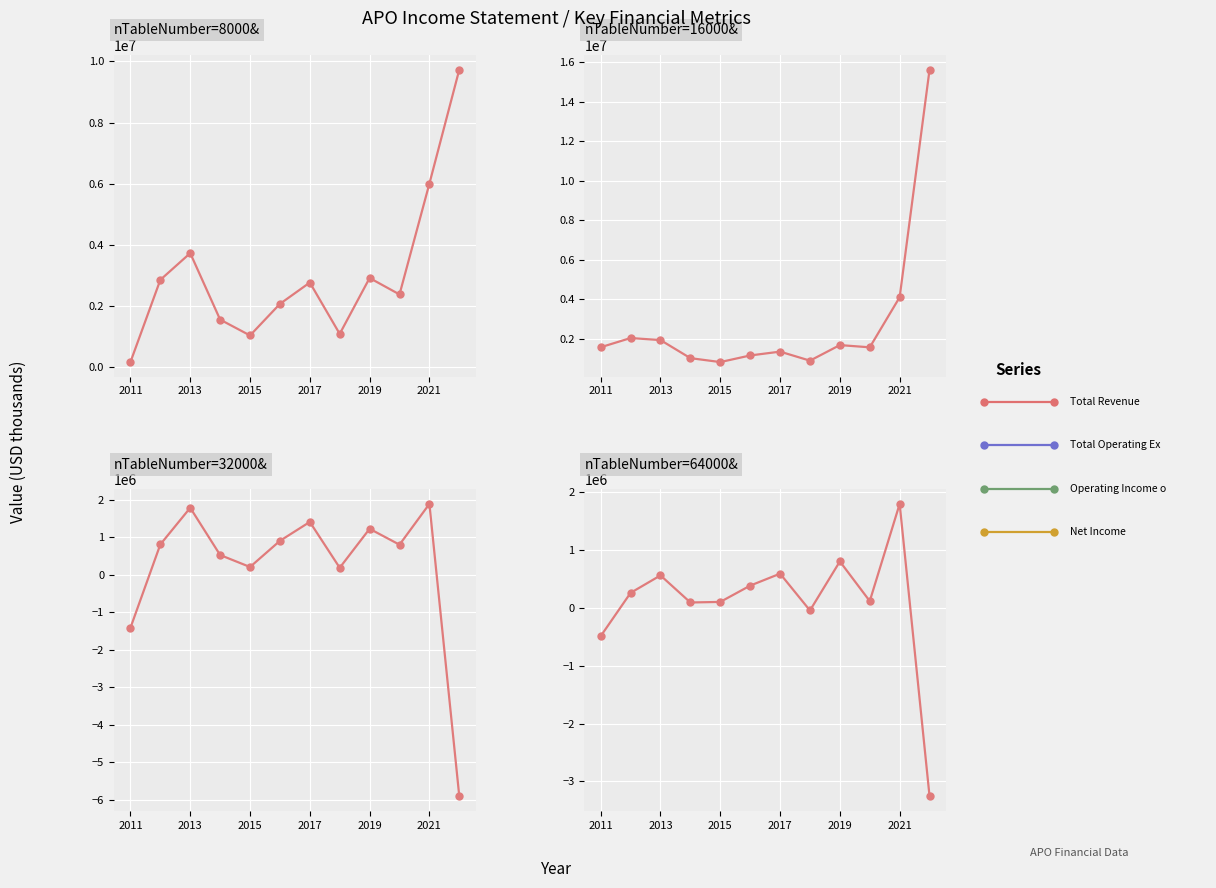

At which label does Total Revenue reach its minimum?

0.050